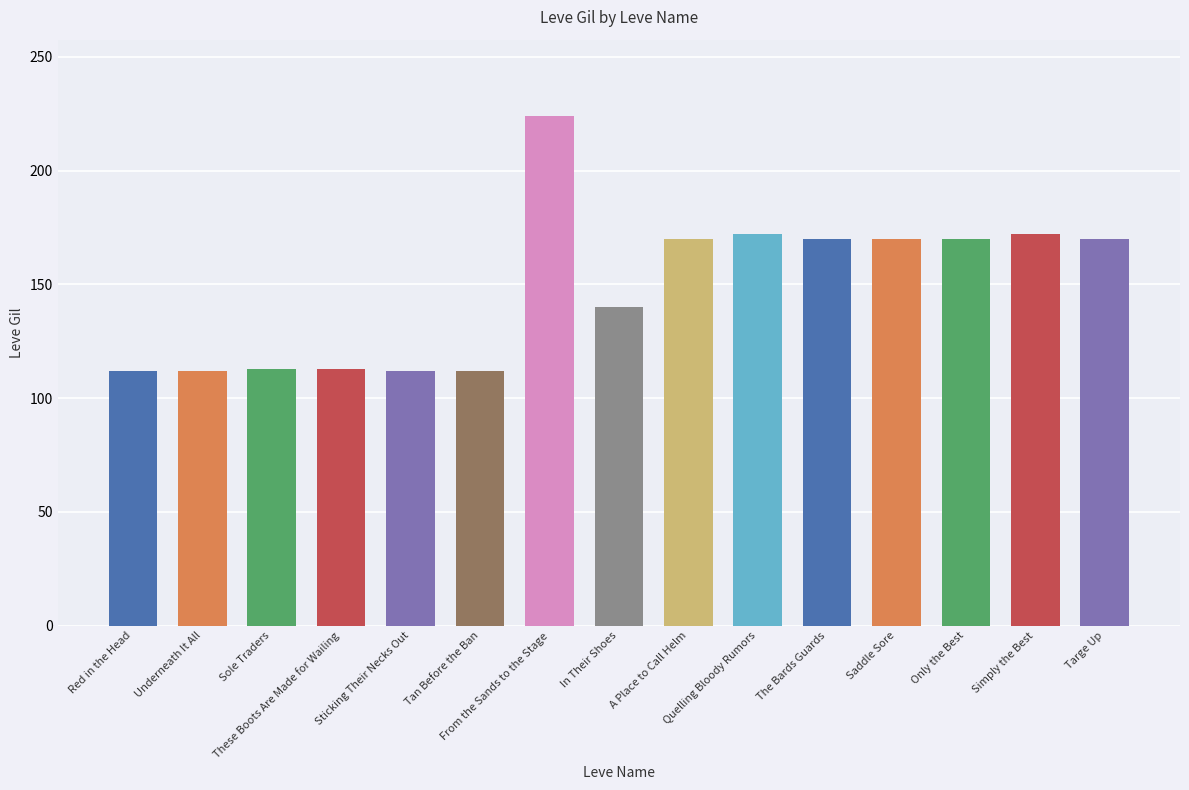

What is the sum of the values at In Their Shoes and Sole Traders?

253